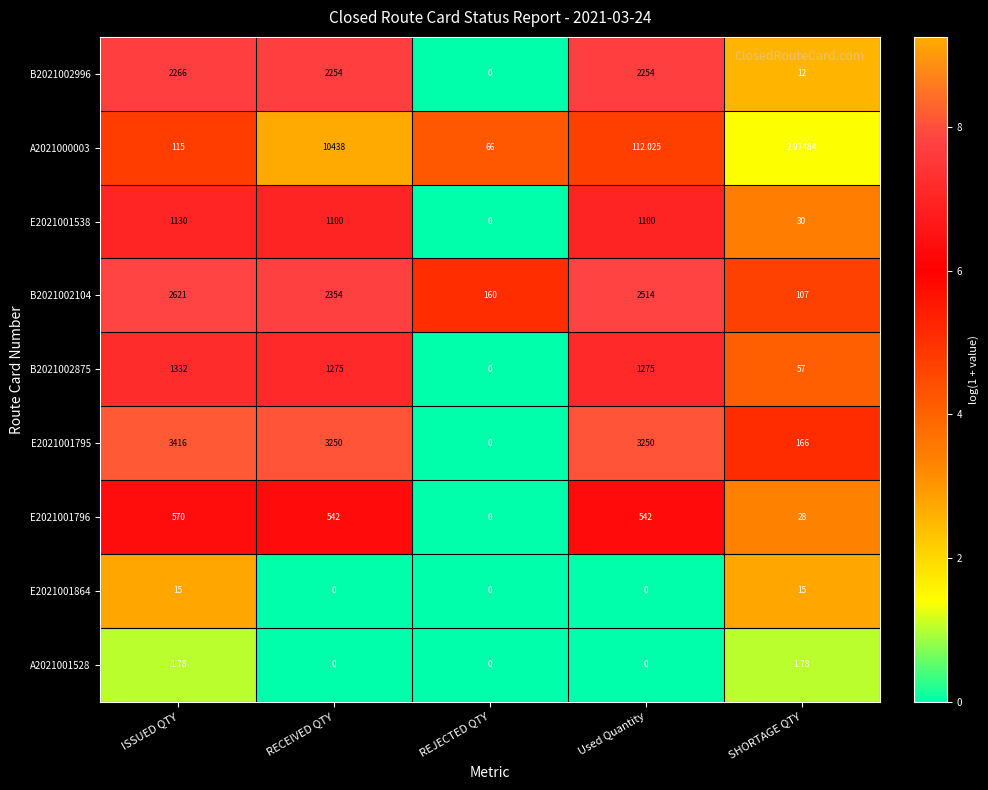

Which series has the widest spread of values?

A2021000003